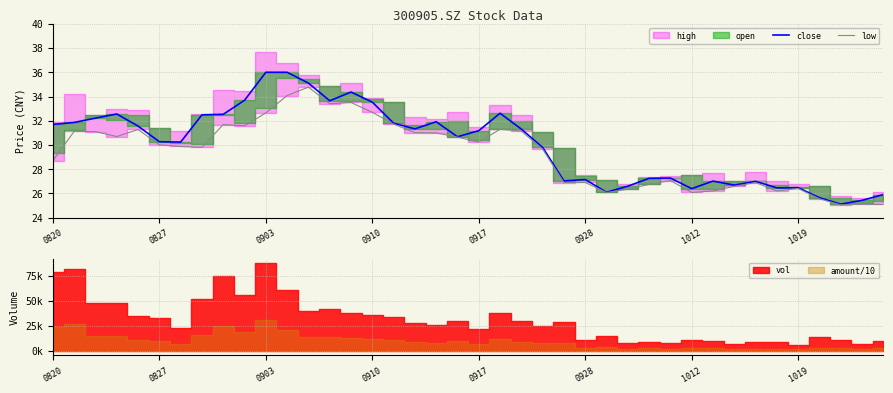

In low, how many points are higher than both neighbors (excluding endpoints)?

11